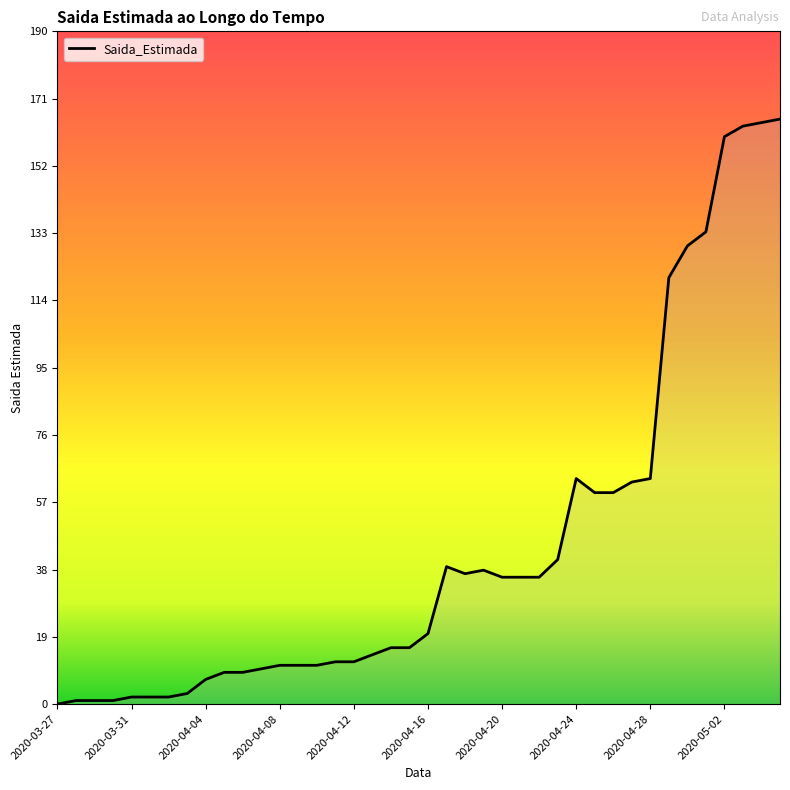

What is the difference between the maximum and minimum values?

166